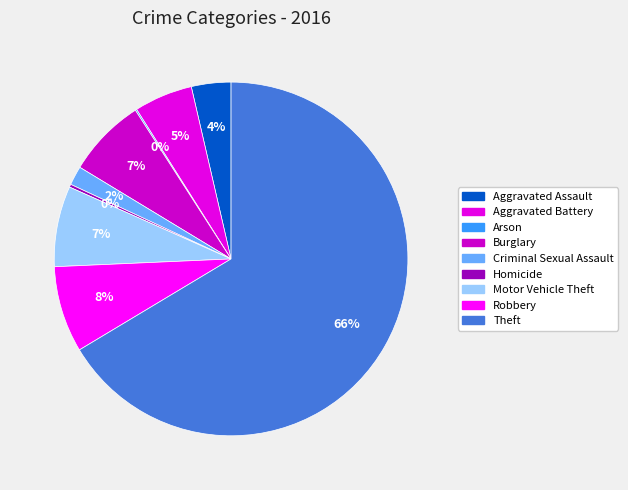

Combined, what portion of the pie is Motor Vehicle Theft and Aggravated Battery?

12.7%